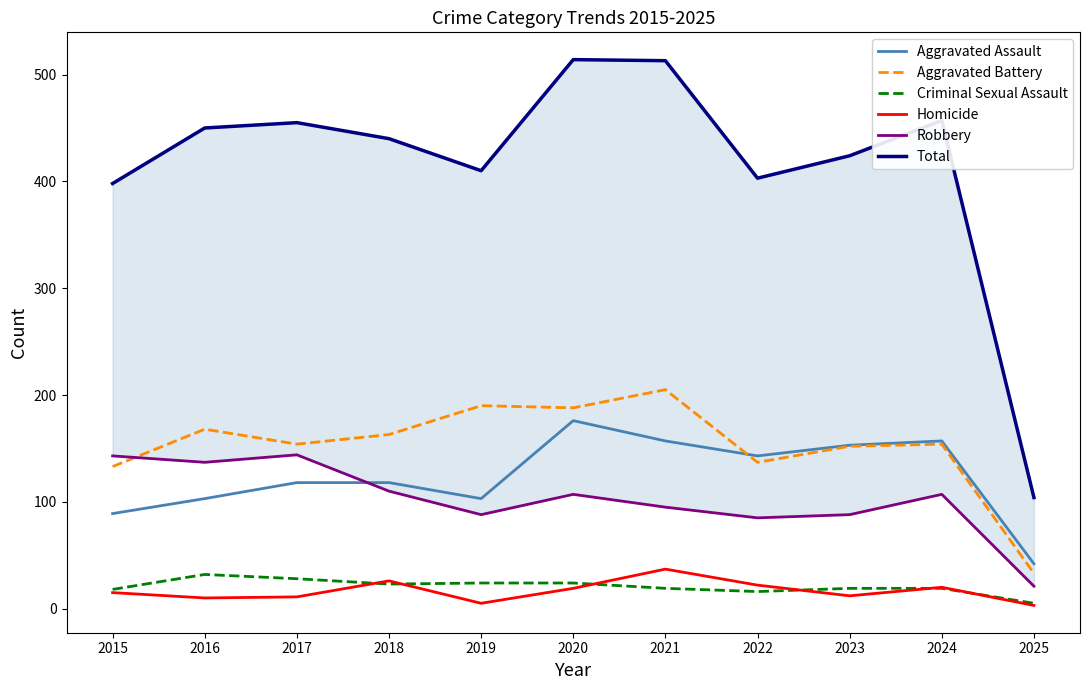

At which label does Aggravated Assault first exceed 118?

2020